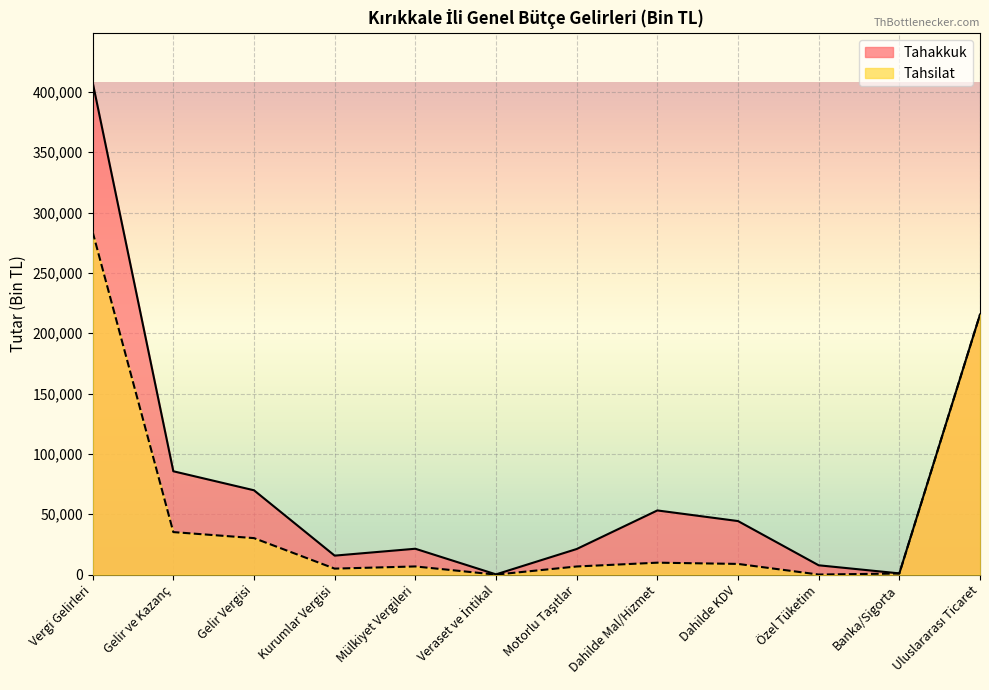

What position from the right is Motorlu Taşıtlar?

6